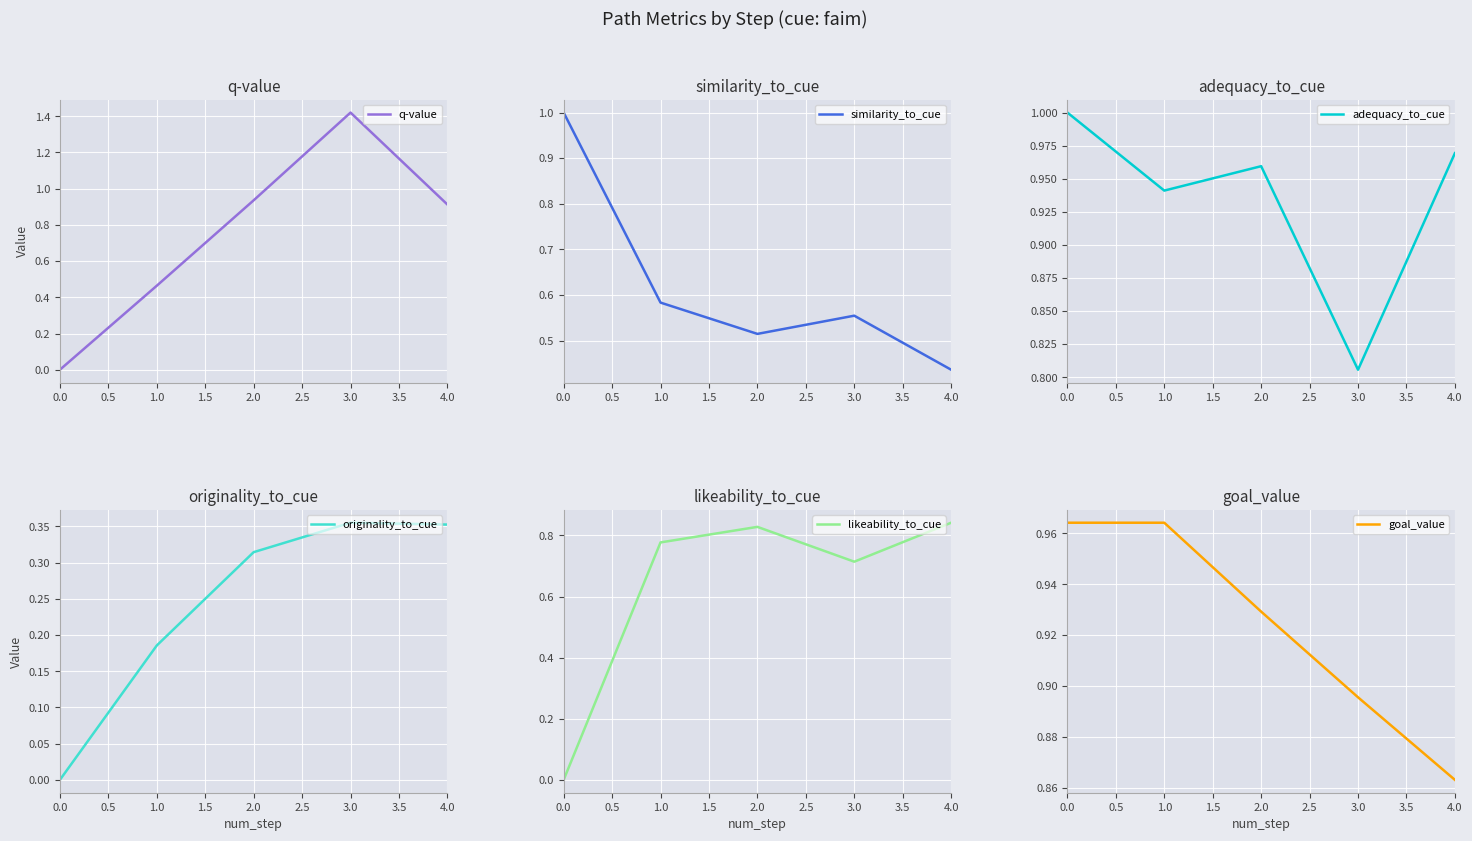

Which series has the largest total across all categories?

adequacy_to_cue